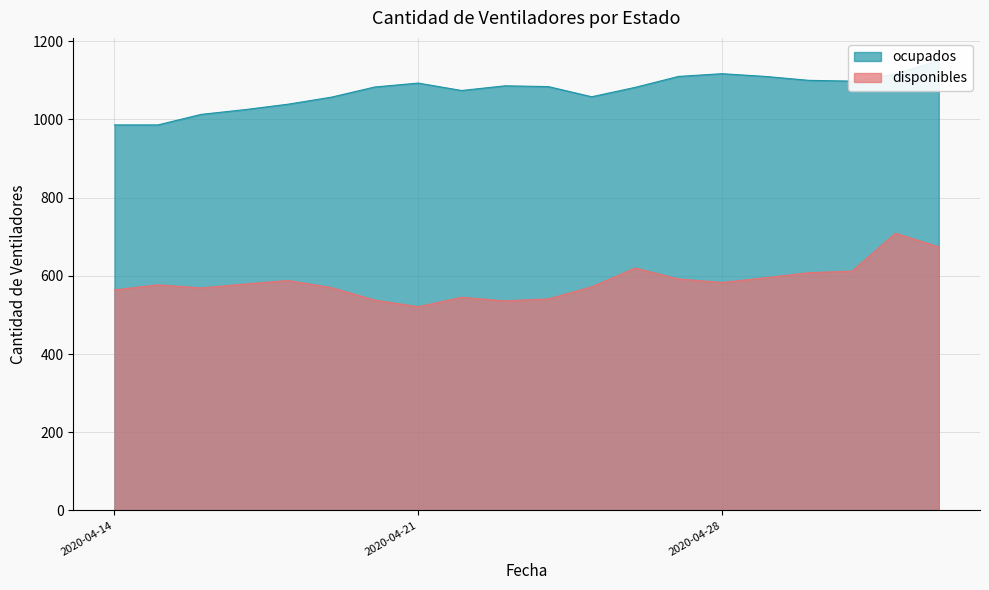

Reading left to right, extract all data points from this chart.

disponibles: 564	577	569	579	588	570	538	521	545	536	541	572	620	592	583	595	608	612	709	674
ocupados: 986	986	1013	1025	1039	1057	1083	1093	1074	1086	1084	1058	1082	1110	1117	1110	1100	1098	1116	1151